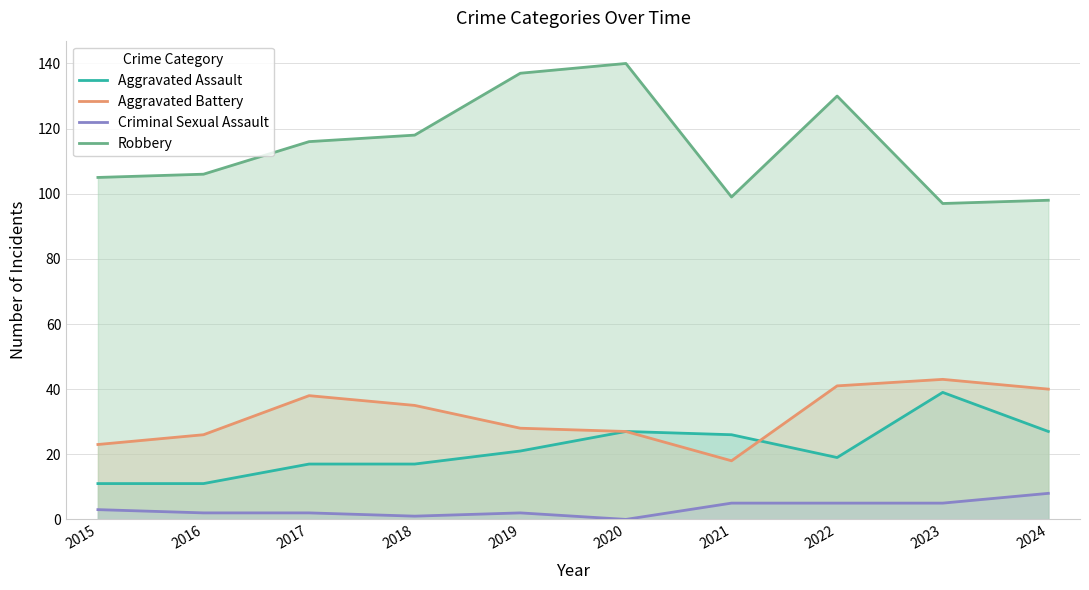

What is the total value across all series at 2015?

142